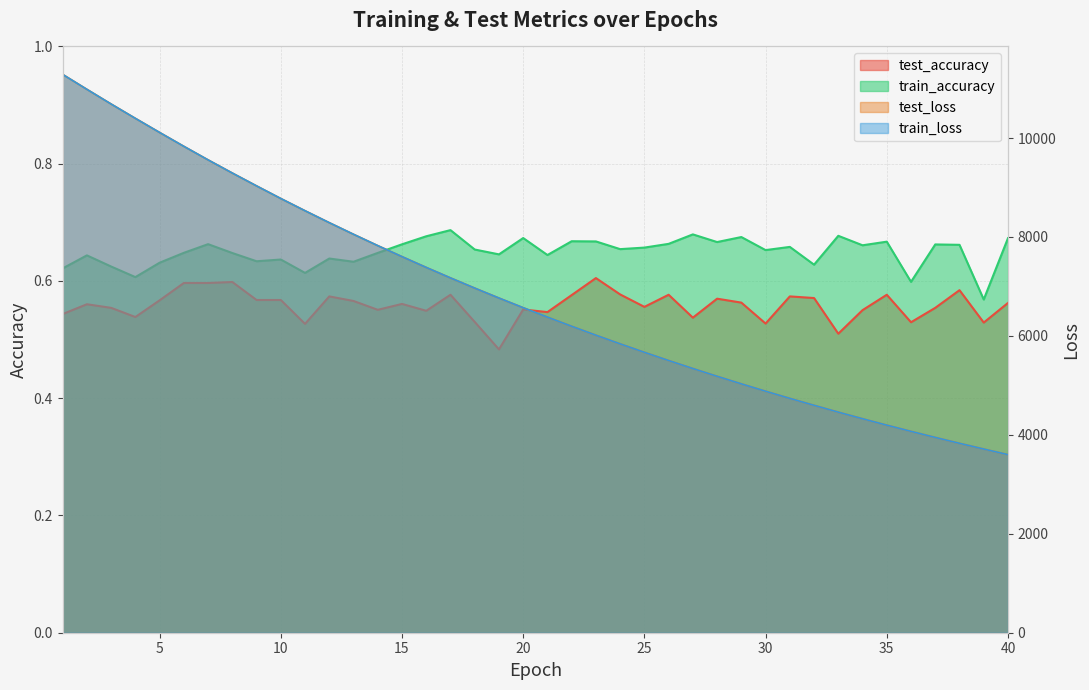

What is the smallest value displayed?

0.5